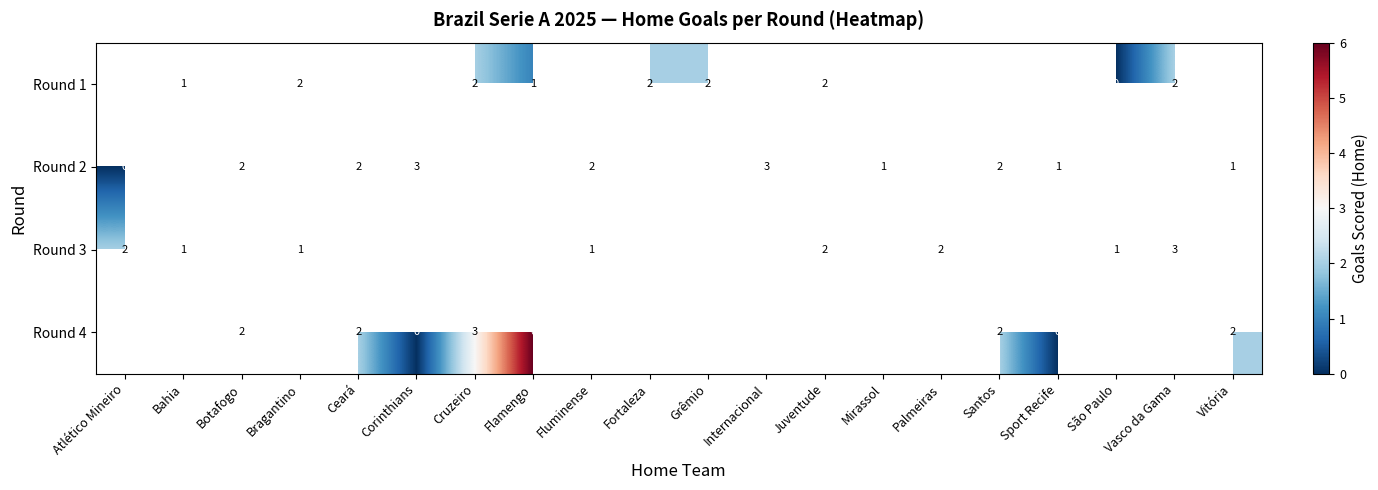

Rank the series at Atlético Mineiro from lowest to highest value.

row_0, row_1, row_2, row_3